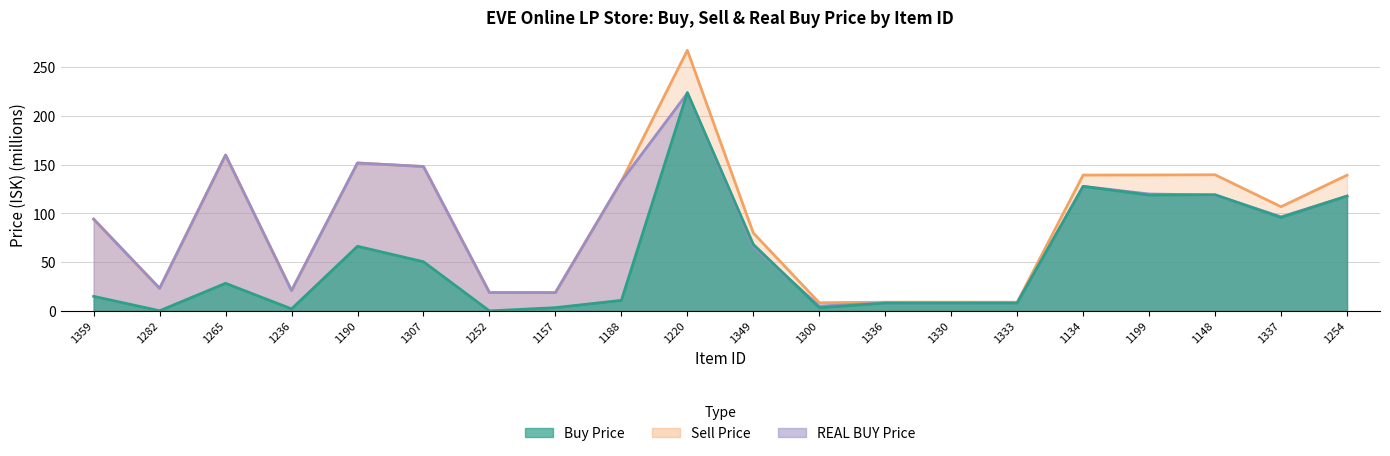

What is the value of the Buy Price point at the 11th from the left?

68.2